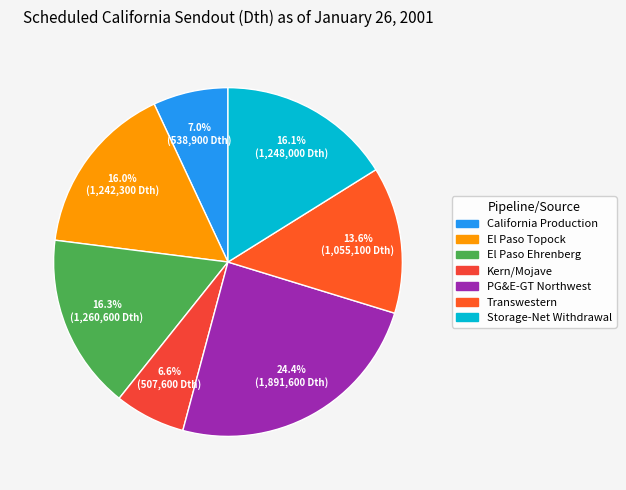

Which category has the biggest portion of the pie?

PG&E-GT Northwest